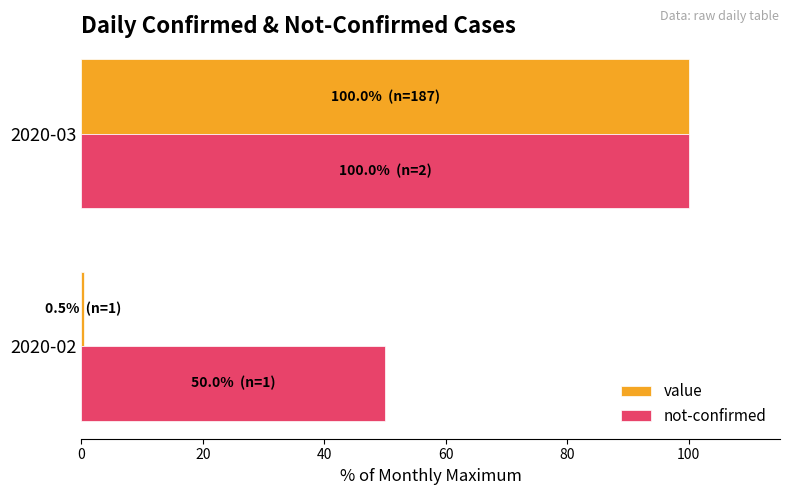

The value of not-confirmed at 2020-03 is 100.0. True or false?

True